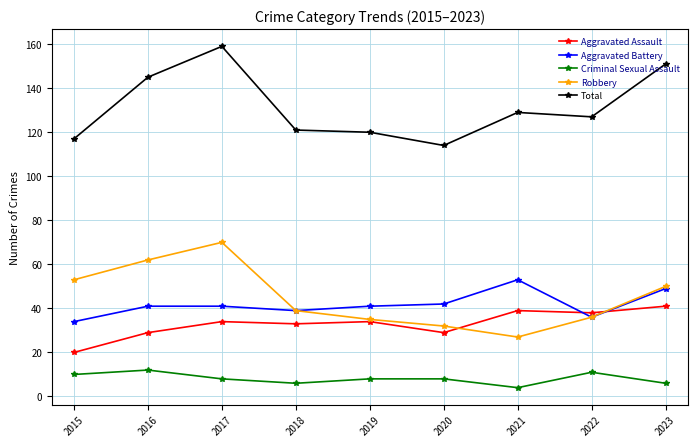

Which series has the largest total across all categories?

Total